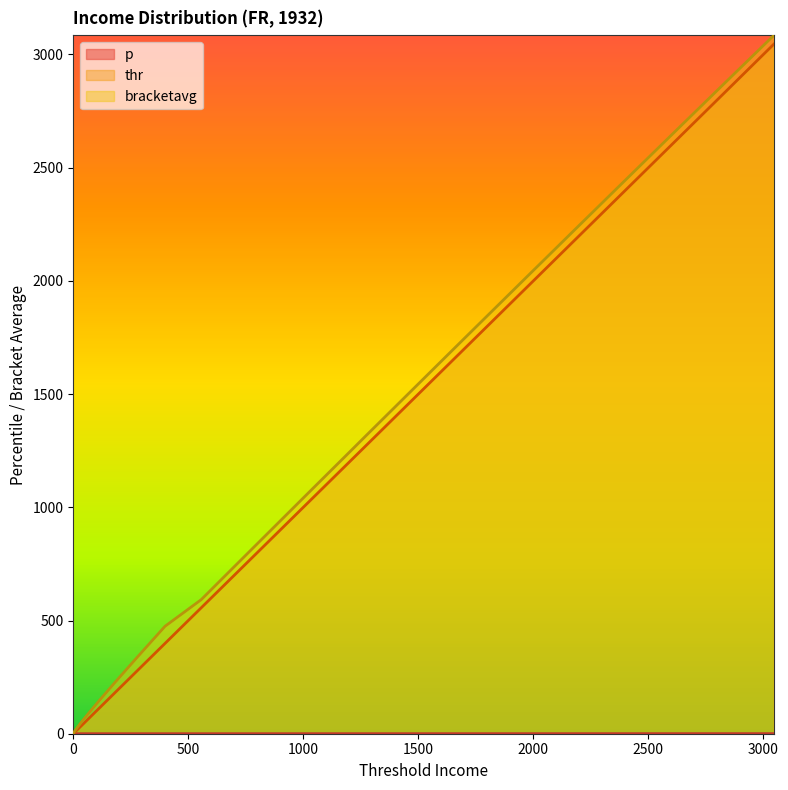

Reading left to right, transcribe all the data shown in this chart.

p: 0.0	0.0	0.0	0.0	0.0	0.1	0.1	0.1	0.1	0.1	0.1	0.1	0.1	0.1	0.1	0.1	0.2	0.2	0.2	0.2	0.2	0.2	0.2	0.2	0.2	0.2	0.3	0.3	0.3	0.3	0.3	0.3	0.3	0.3	0.3	0.3	0.4	0.4	0.4	0.4
thr: 0.0	0.4	3.5	12.4	30.8	62.4	110.9	180.4	275.0	398.9	556.3	628.6	702.8	779.1	857.2	937.2	1018.9	1102.2	1187.0	1273.2	1360.7	1449.3	1538.9	1629.3	1720.4	1812.1	1904.0	1996.2	2088.3	2180.2	2271.7	2362.6	2452.7	2541.9	2629.8	2716.4	2801.4	2884.7	2966.1	3045.4
bracketavg: 0.1	1.6	7.3	20.7	45.3	85.1	143.7	225.5	334.3	474.6	592.3	665.6	740.8	818.0	897.0	977.9	1060.5	1144.5	1229.9	1317.0	1404.9	1494.0	1584.0	1674.8	1766.3	1858.0	1950.0	2042.3	2134.2	2226.0	2317.2	2407.8	2497.4	2586.0	2673.3	2759.0	2843.2	2925.6	3005.8	3084.2